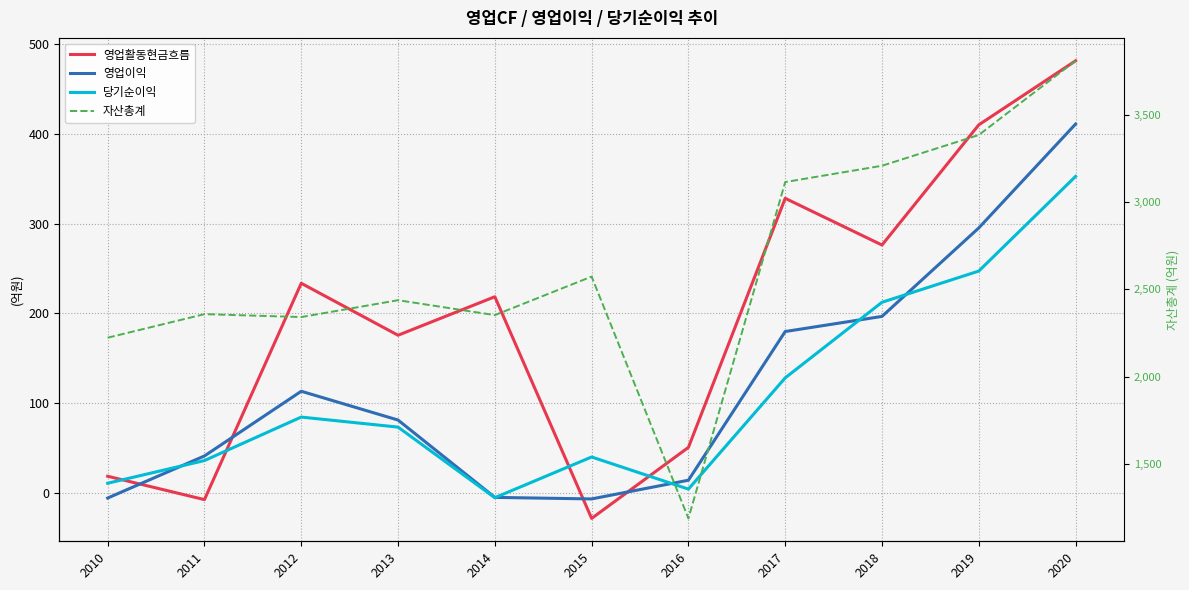

Reading left to right, list all the values displayed in this chart.

영업활동현금흐름: 18.5	-7.6	233.6	175.7	218.6	-28.5	50.6	328.3	276.2	410.2	481.7
영업이익: -5.8	41.1	113.2	81.1	-5.1	-6.8	14.0	179.8	196.7	295.3	411.1
당기순이익: 10.7	36.0	84.4	73.2	-5.5	39.9	4.1	128.1	212.4	247.2	352.7
자산총계: 2222.6	2357.7	2341.0	2437.8	2352.2	2573.2	1185.8	3115.6	3209.2	3385.8	3811.6